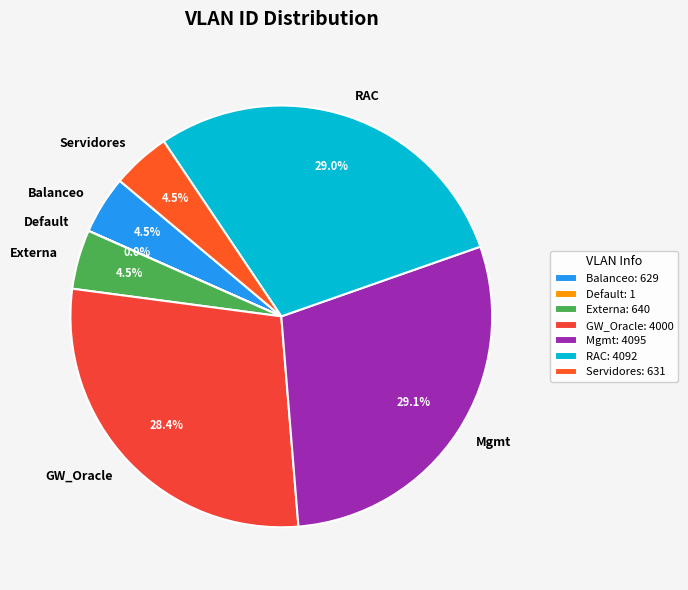

Does any single category account for the majority?

No